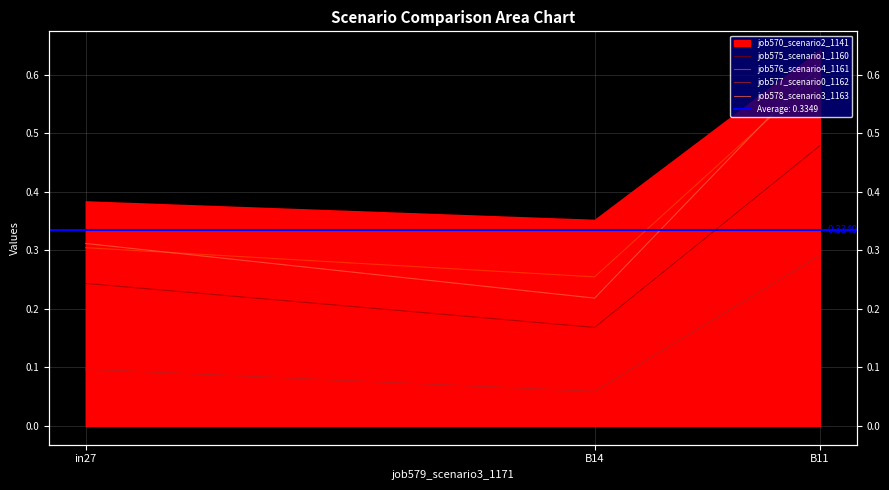

At which category does the chart reach its peak across all series?

B11